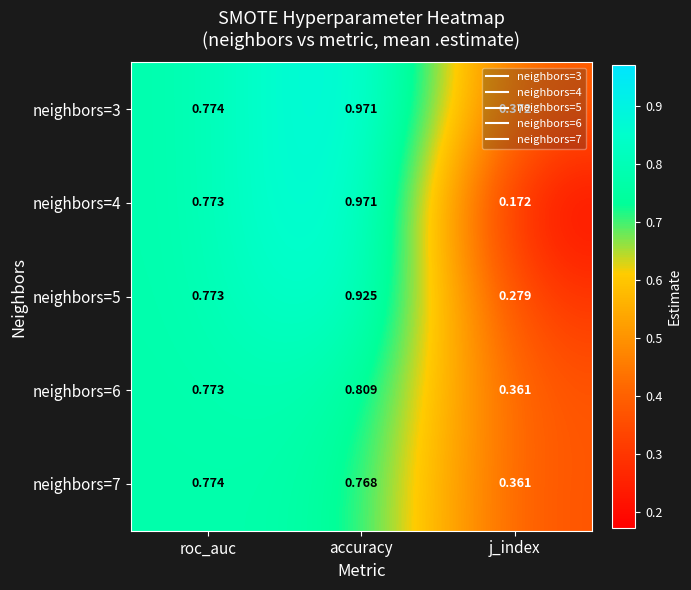

Rank the categories by neighbors=5 value from highest to lowest.

accuracy, roc_auc, j_index